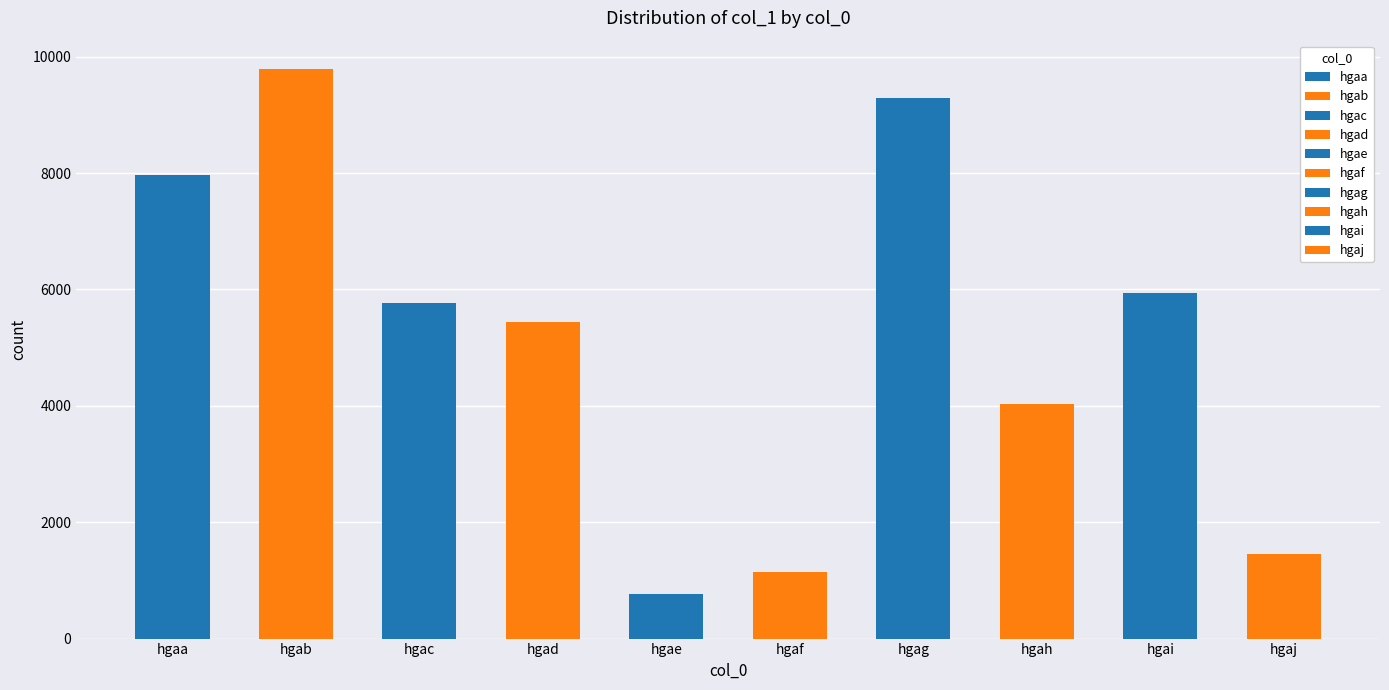

At which category does the chart reach its peak across all series?

hgab